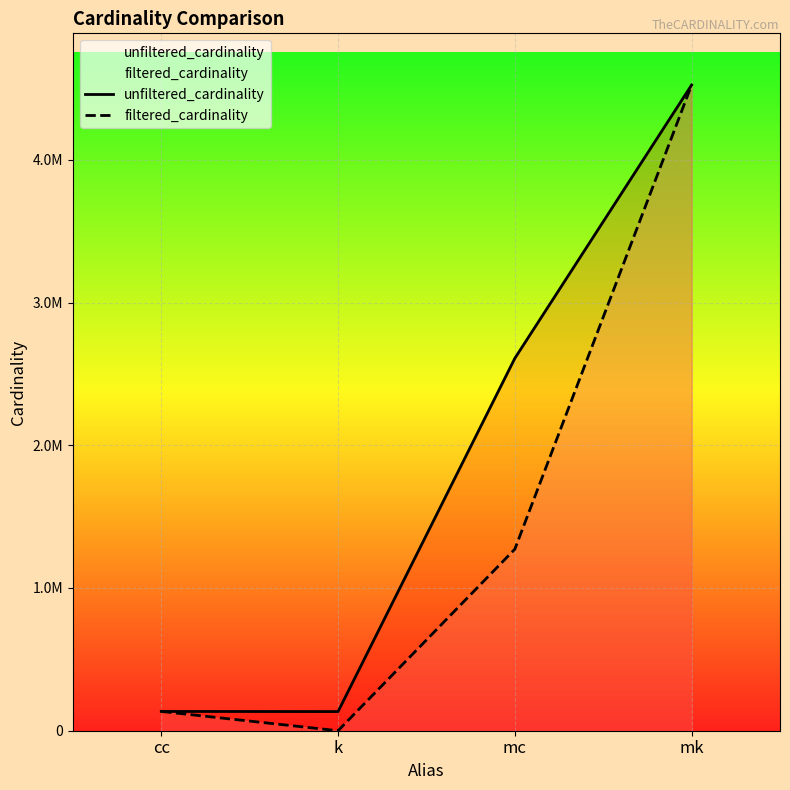

True or false: unfiltered_cardinality has more than 1 interior local peaks.

False